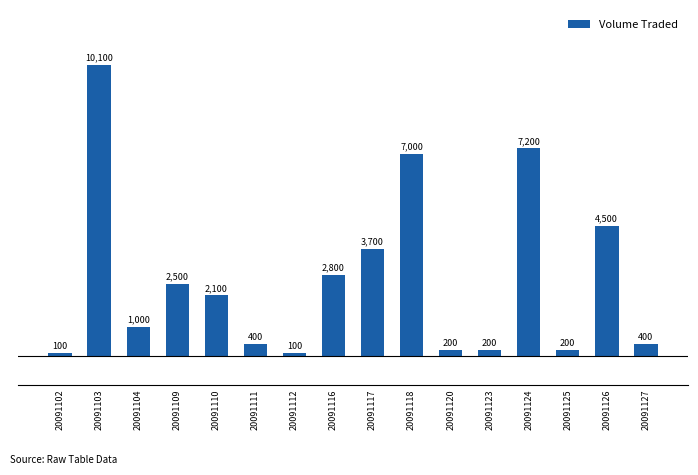

What is the sum of all values?

42500